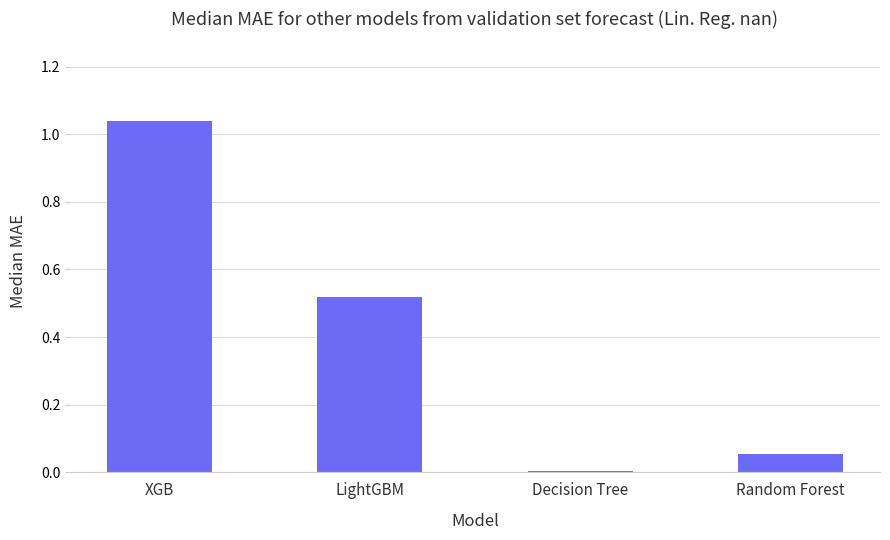

Which label corresponds to the largest value in the chart?

XGB